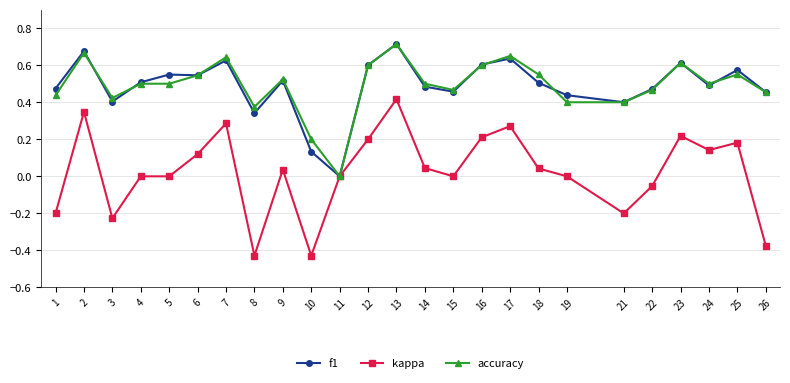

At which category is the sum across all series the highest?

13